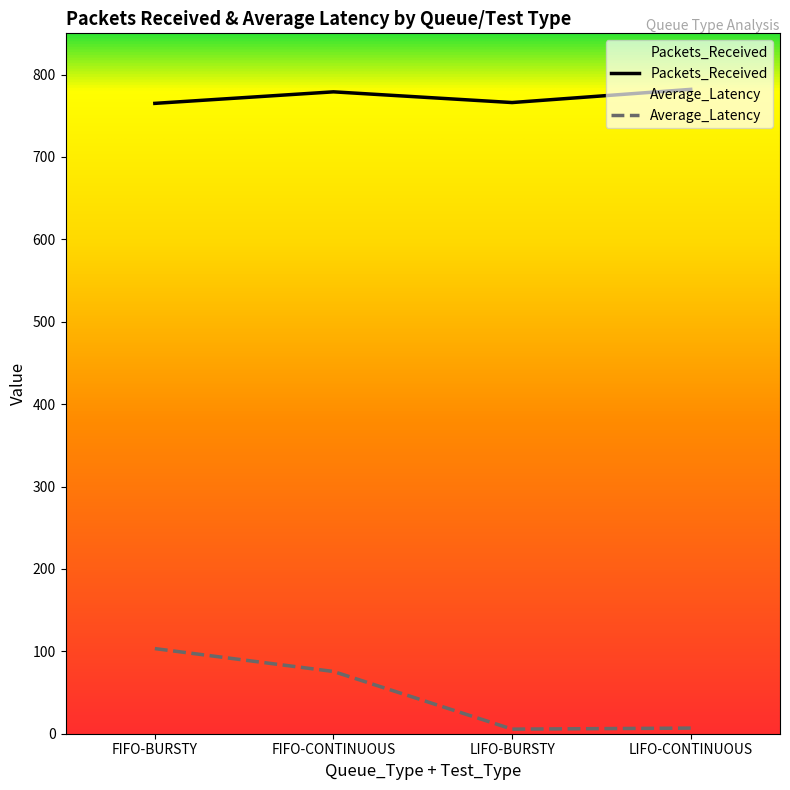

List the series in order of their overall mean, lowest first.

Average_Latency, Packets_Received